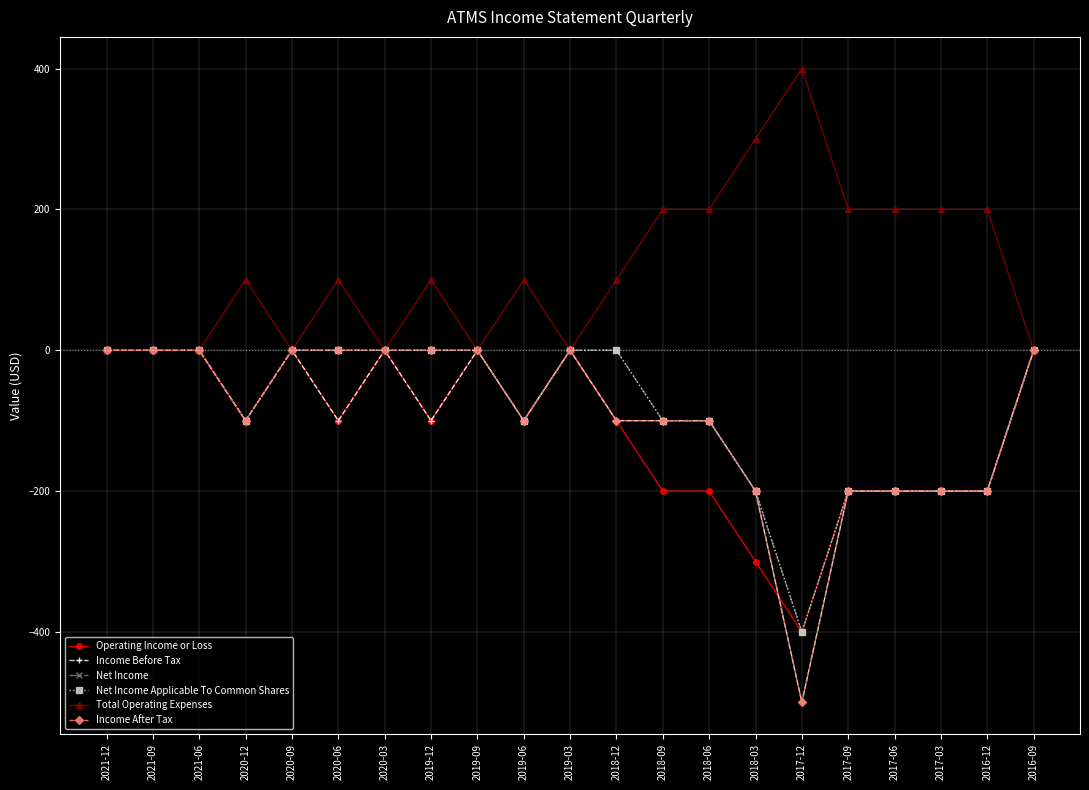

What is the value of the Income After Tax point at the 19th from the left?

-200